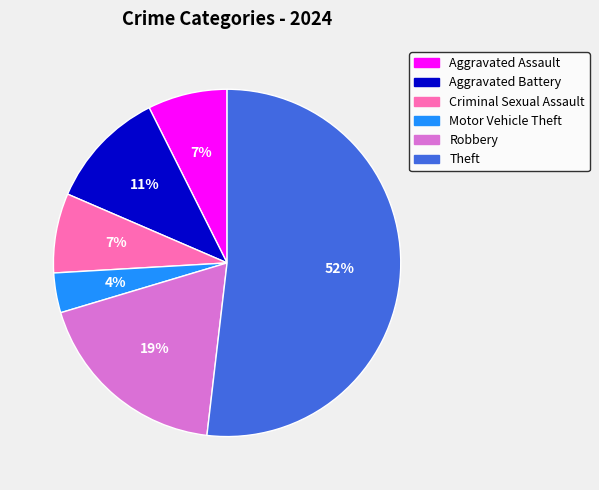

Which category has the biggest portion of the pie?

Theft